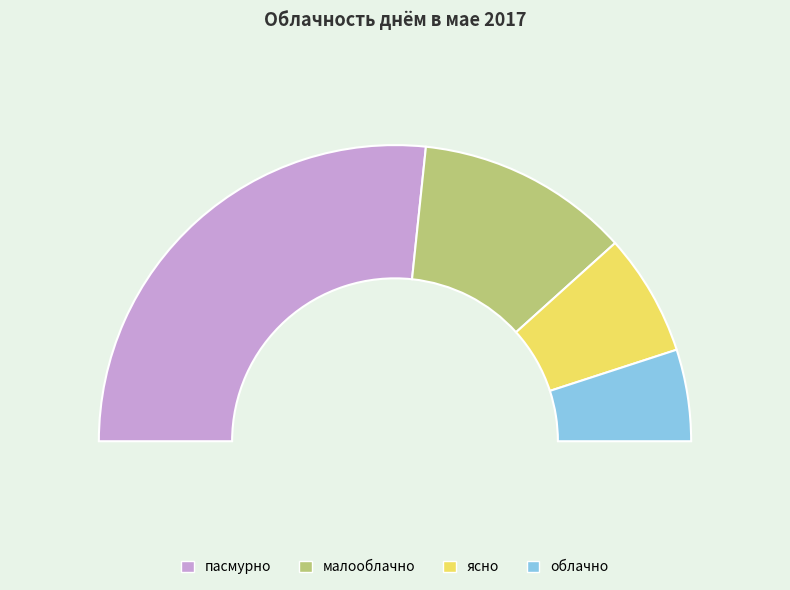

Does ясно account for over 50% of the chart?

No